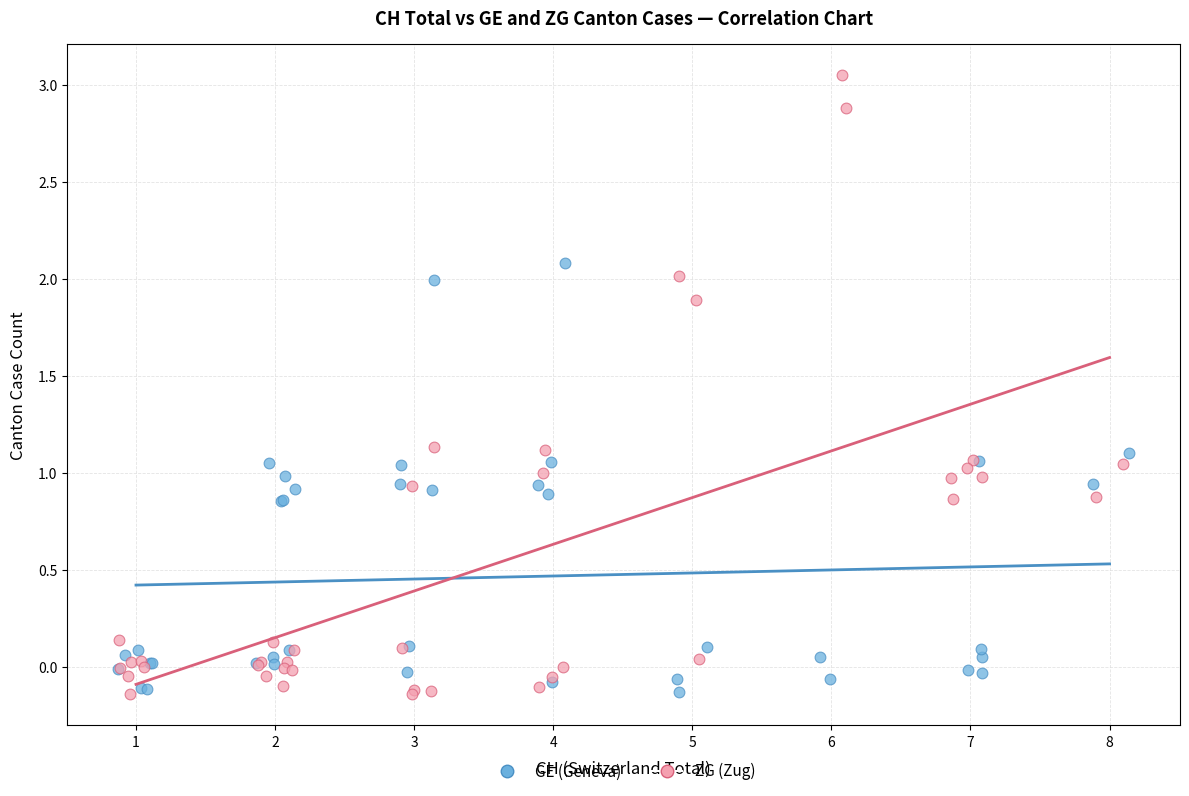

What are all the series names shown in the legend?

GE (Geneva), ZG (Zug)